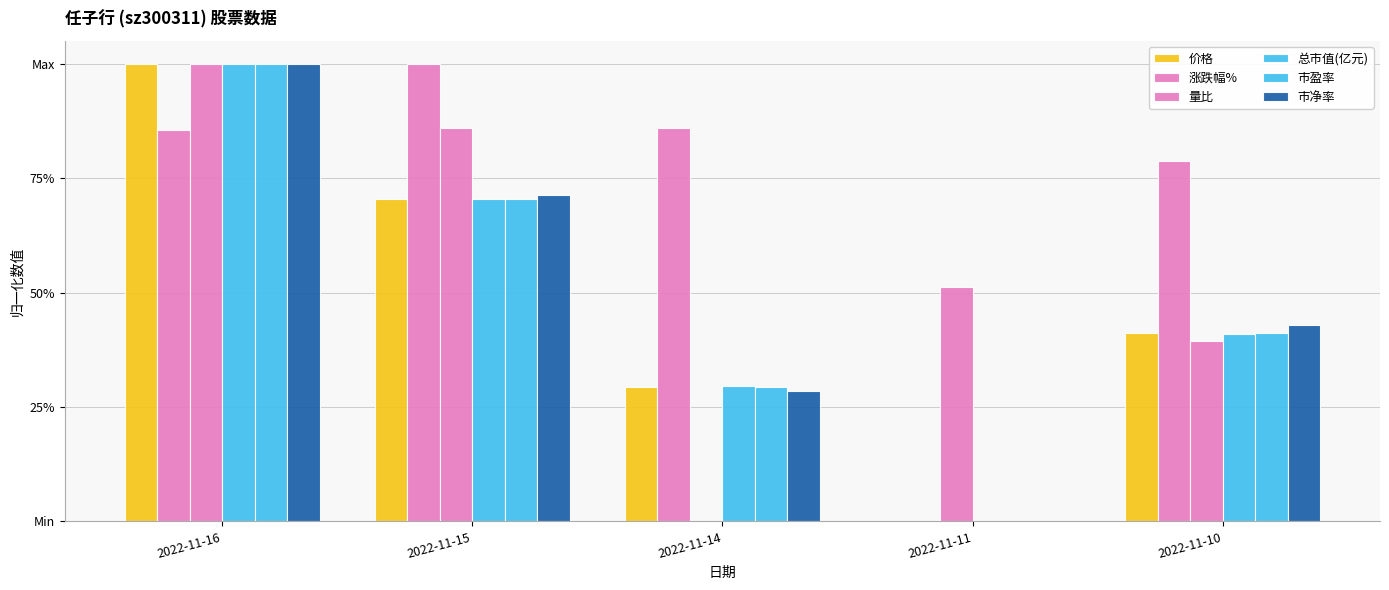

How many 总市值(亿元) values are between 0 and 1?

5